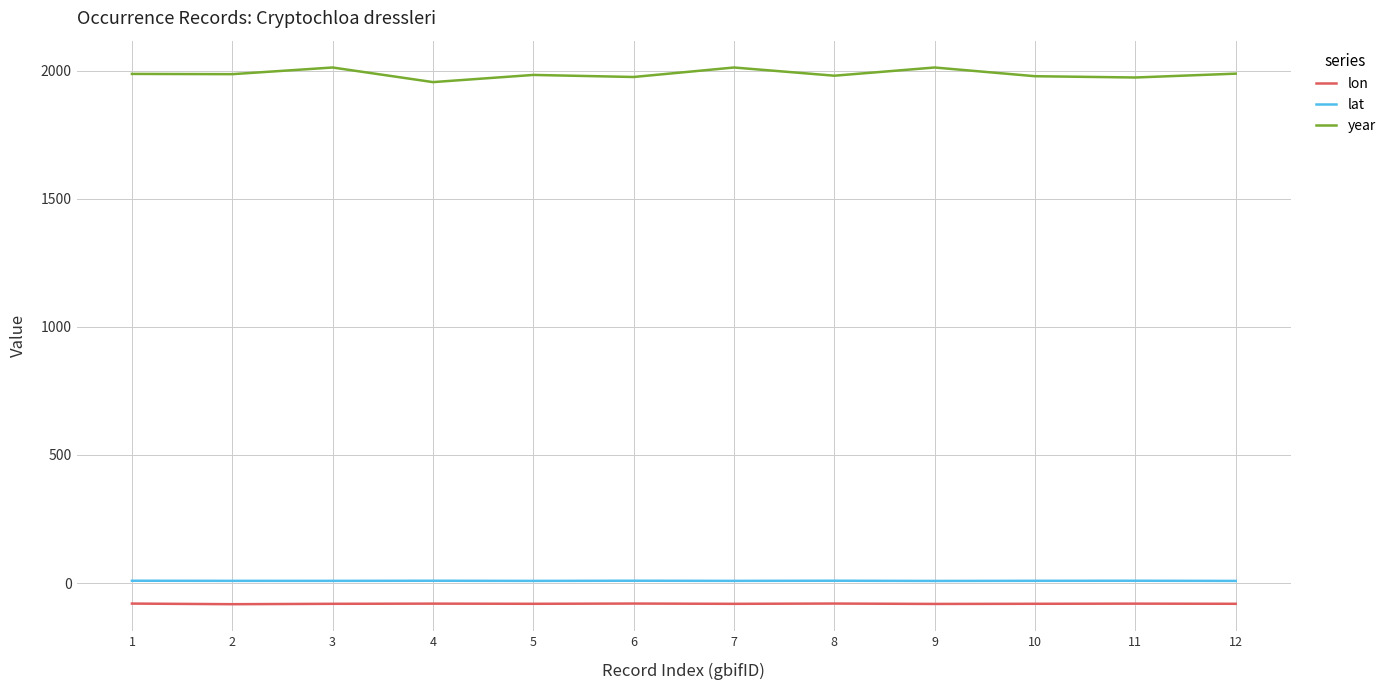

What is the highest value of the year series?

2012.0